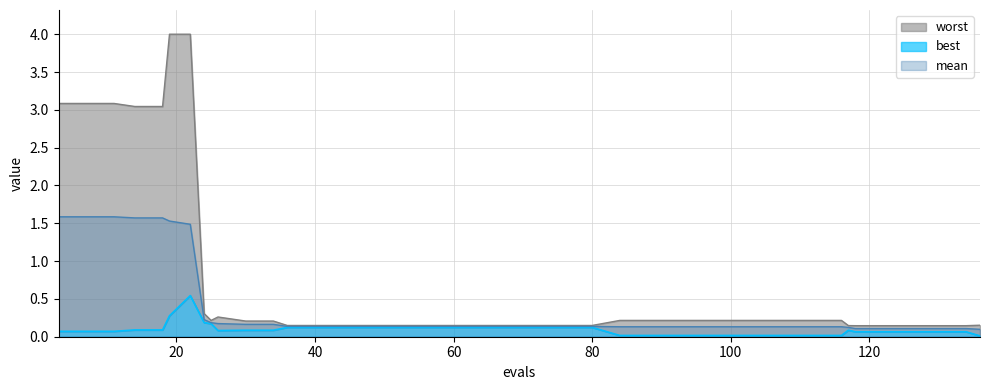

Reading right to left, what are all the values shown in this chart?

mean: 0.1	0.1	0.1	0.1	0.1	0.1	0.1	0.1	0.1	0.1	0.1	0.1	0.1	0.1	0.1	0.1	0.1	0.1	0.1	0.1	0.1	0.1	0.1	0.1	0.1	0.1	0.1	0.1	0.2	0.2	0.2	0.2	0.2	1.5	1.5	1.6	1.6	1.6	1.6	1.6
best: 0.0	0.1	0.1	0.1	0.1	0.1	0.1	0.0	0.0	0.0	0.0	0.0	0.0	0.0	0.0	0.0	0.1	0.1	0.1	0.1	0.1	0.1	0.1	0.1	0.1	0.1	0.1	0.1	0.1	0.1	0.1	0.2	0.2	0.5	0.3	0.1	0.1	0.1	0.1	0.1
worst: 0.2	0.1	0.1	0.1	0.1	0.1	0.1	0.2	0.2	0.2	0.2	0.2	0.2	0.2	0.2	0.2	0.1	0.1	0.1	0.1	0.1	0.1	0.1	0.1	0.1	0.1	0.1	0.1	0.2	0.2	0.3	0.2	0.3	4.0	4.0	3.0	3.0	3.1	3.1	3.1